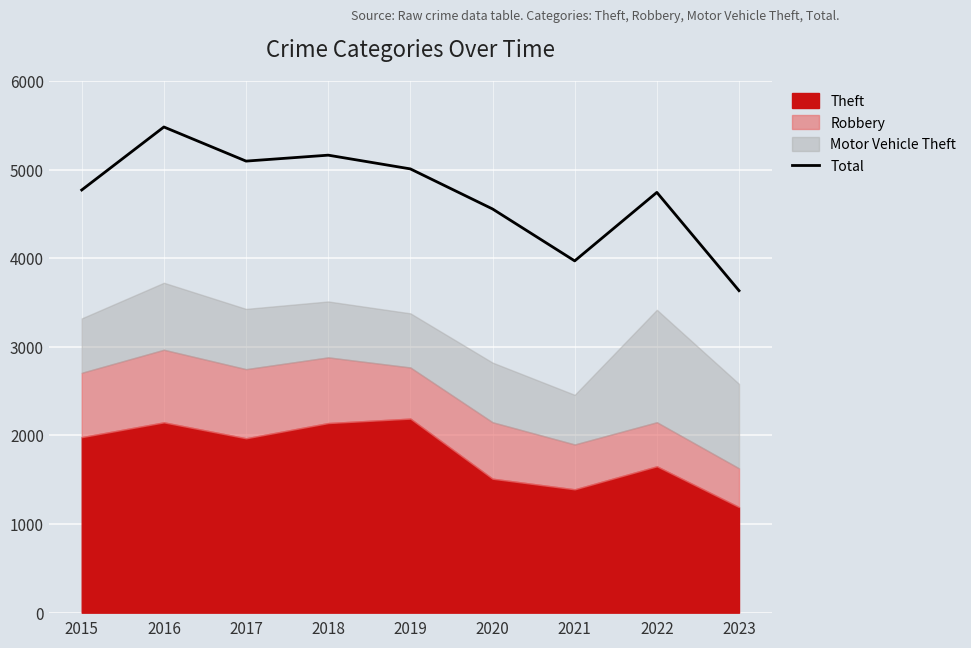

What is the difference between the maximum and minimum values?

1847